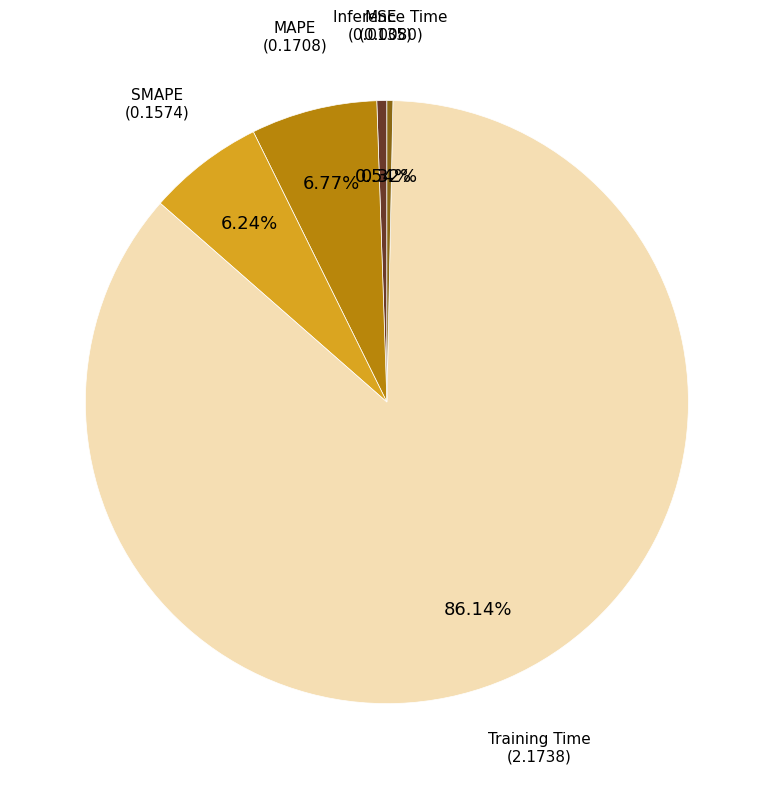

To the nearest percent, what percentage of the pie is MSE?

1%